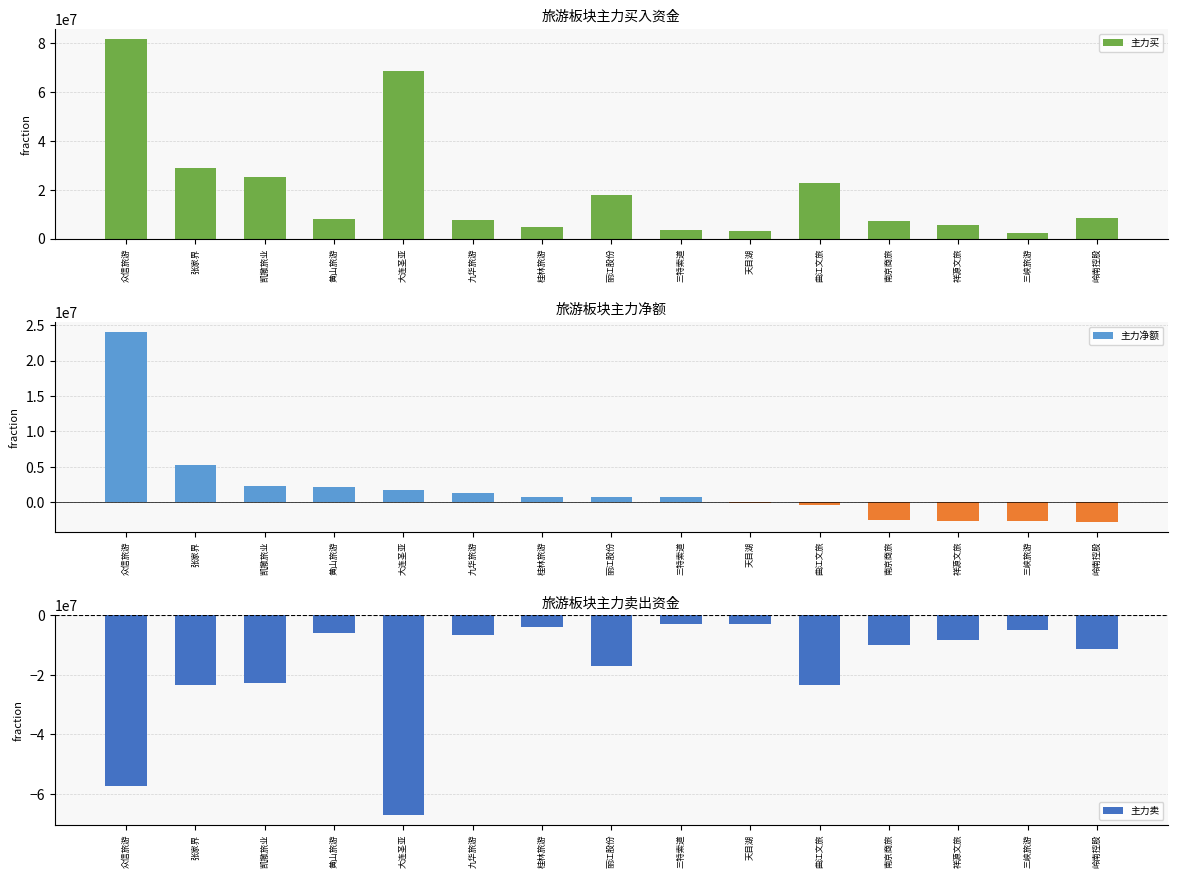

List the series in order of their overall mean, highest first.

主力买, 主力净额, 主力卖